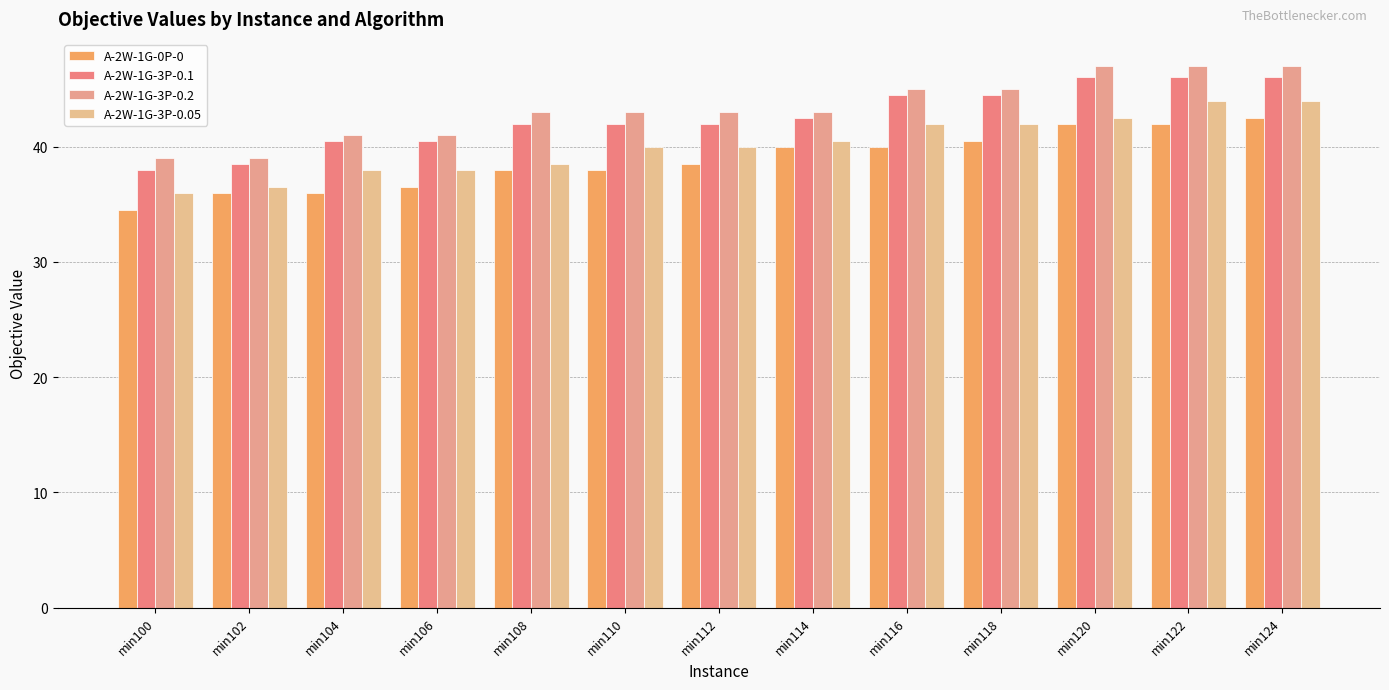

The value of A-2W-1G-3P-0.05 at min104 is 38.0. True or false?

True